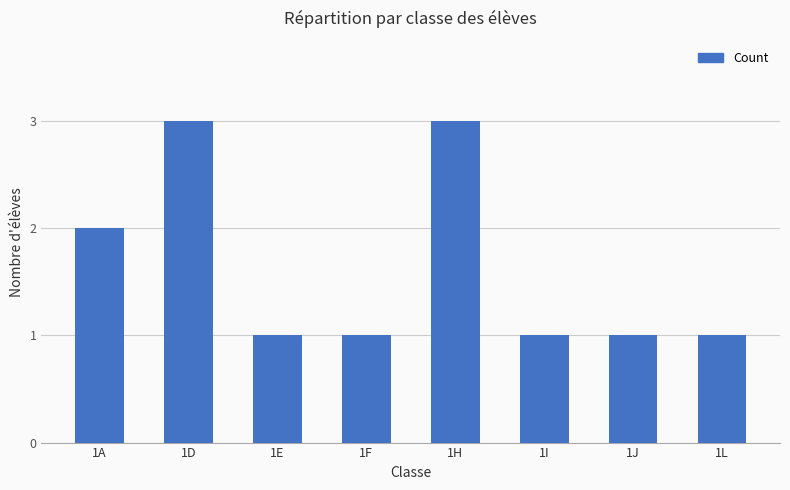

What is the sum of all values?

13